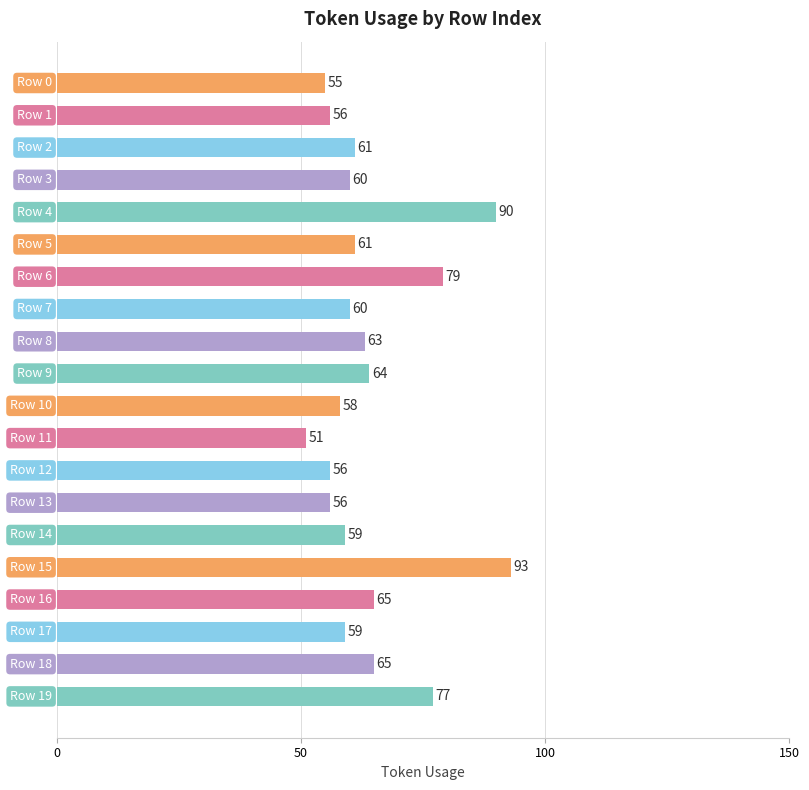

Reading top to bottom, list all the values displayed in this chart.

55	56	61	60	90	61	79	60	63	64	58	51	56	56	59	93	65	59	65	77